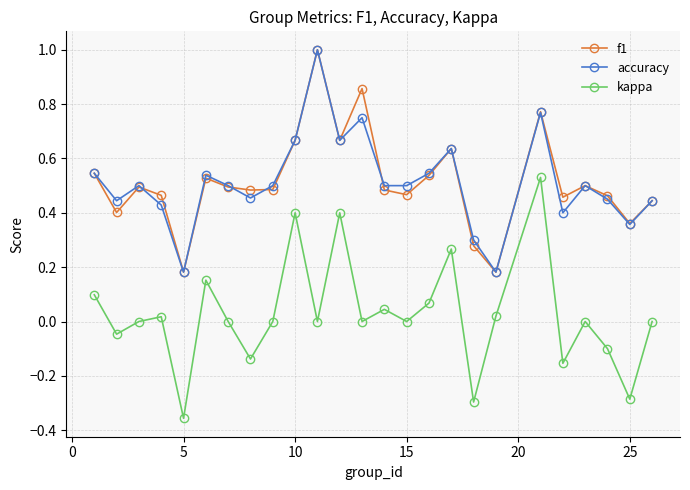

True or false: kappa and f1 intersect in this chart.

False